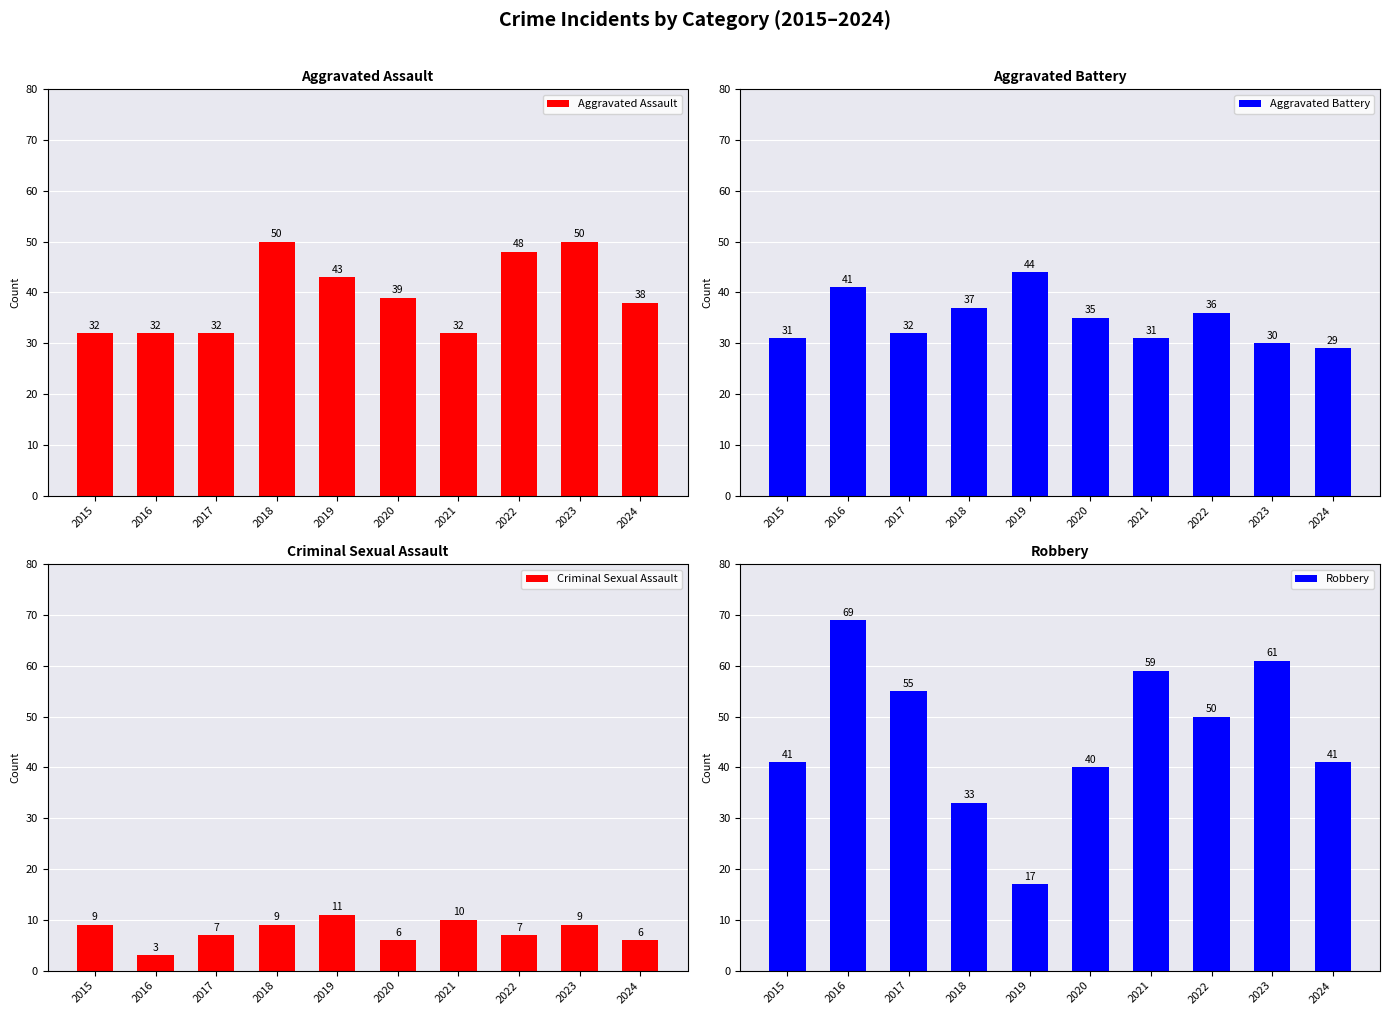

What is the approximate value of Aggravated Assault at 2017, to the nearest 10?

30